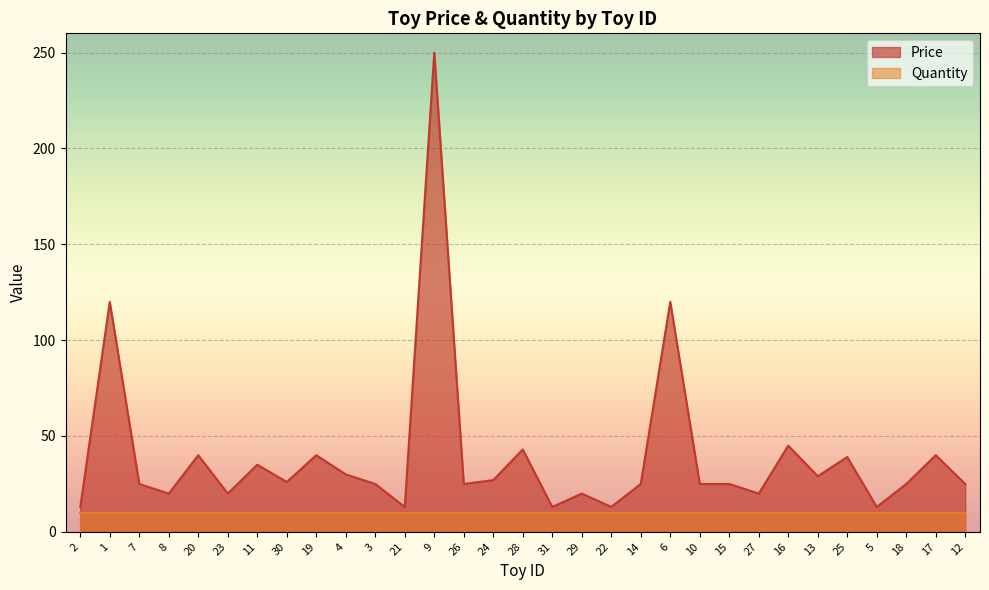

Between 19 and 17, which is larger?

19